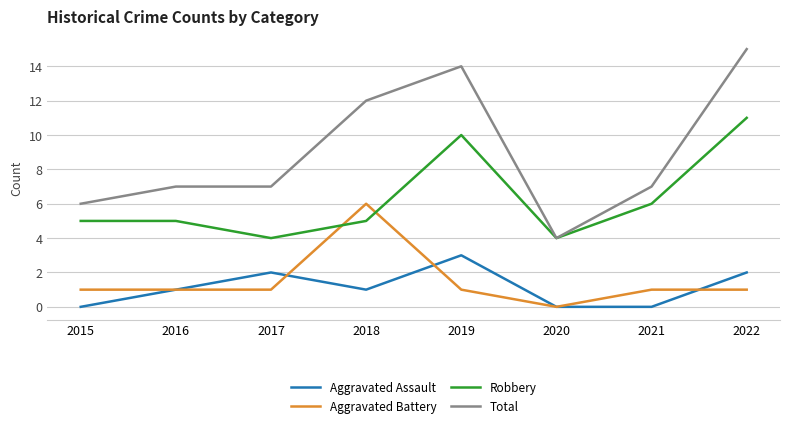

Where is the first local minimum for Robbery?

2017